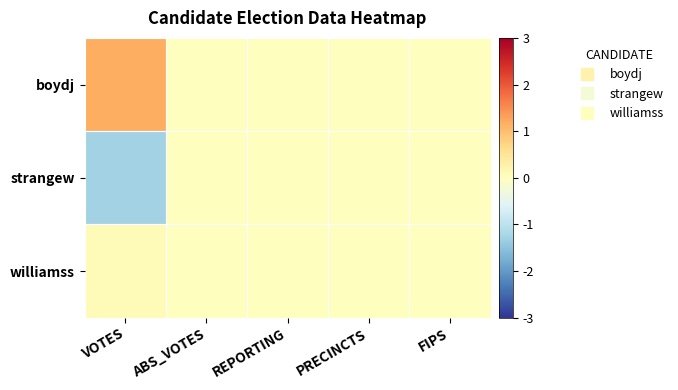

Which series has the largest total across all categories?

boydj